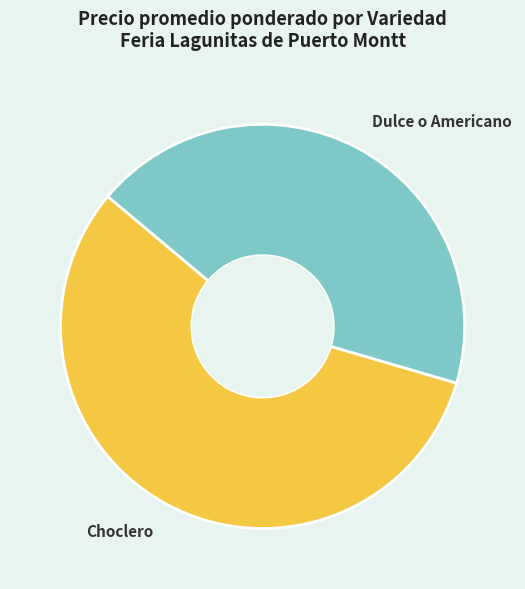

Is it true that Dulce o Americano is 38% of the pie?

False